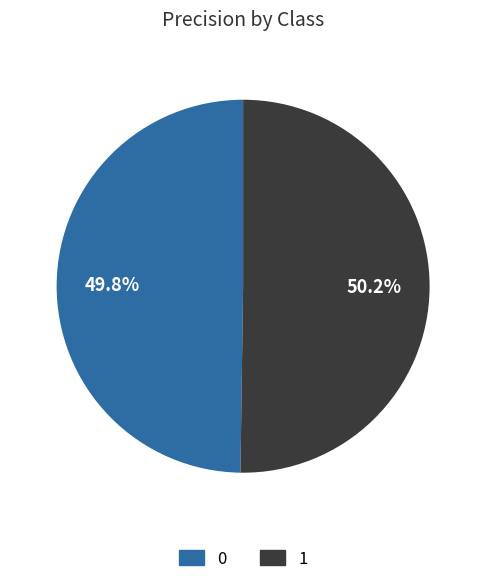

To the nearest percent, what portion does 1 represent?

50%